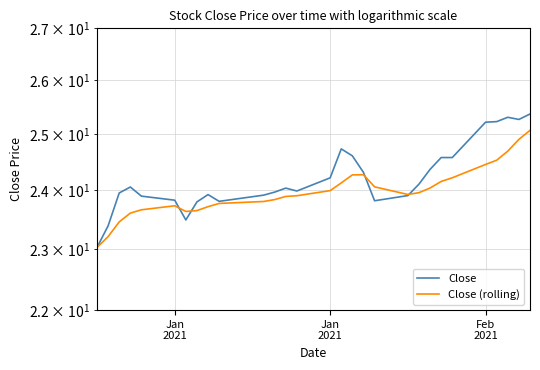

What is the highest value of the Close series?

25.4